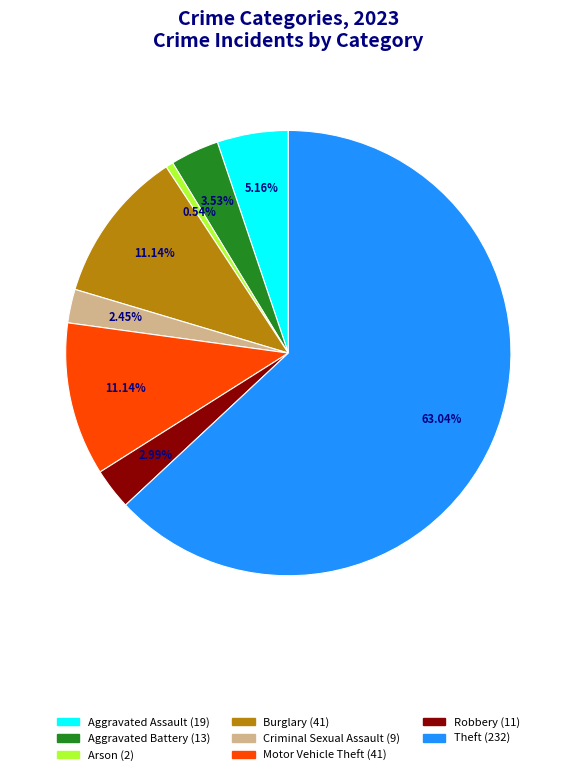

Does any single category account for the majority?

Yes